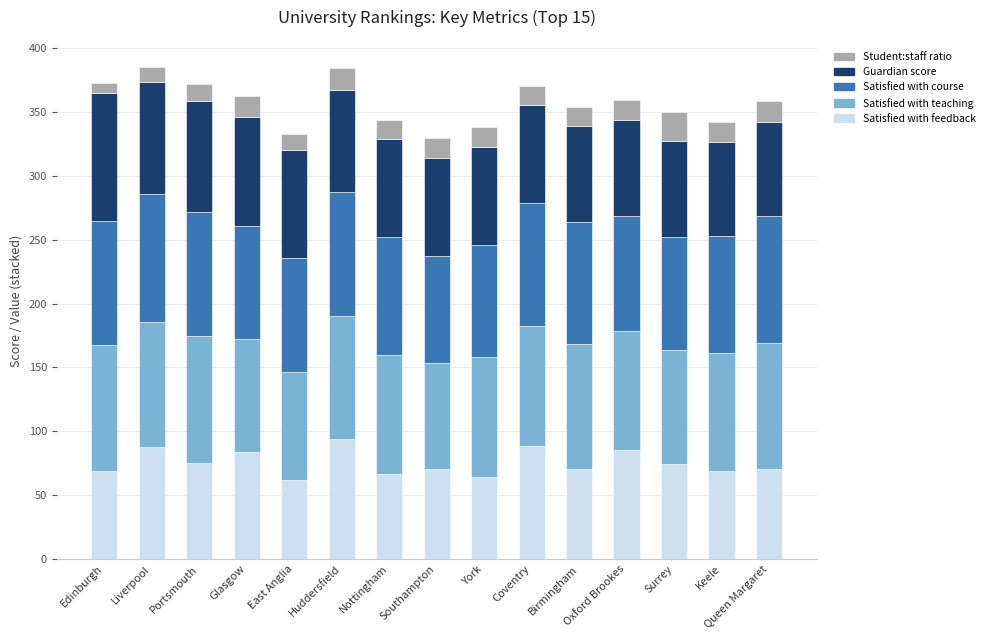

What is the approximate value of Satisfied with feedback at Liverpool?

88.0